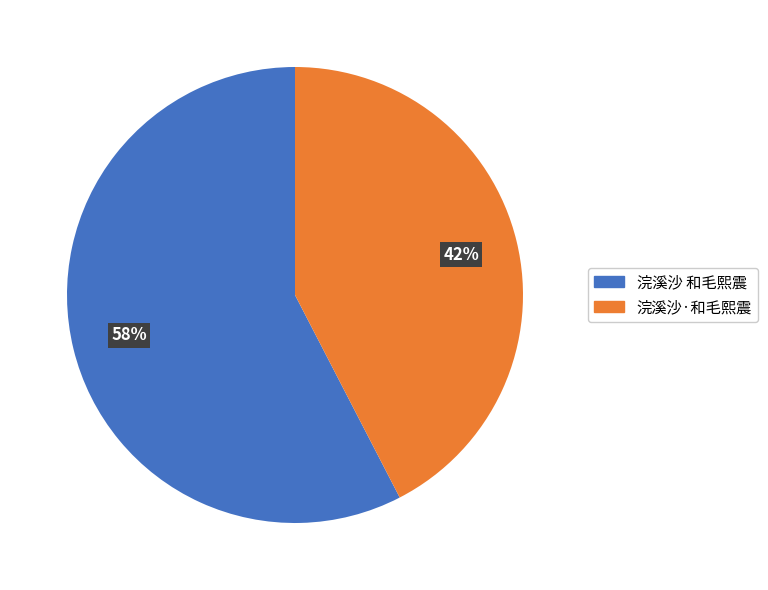

Which slice is the largest?

浣溪沙 和毛熙震